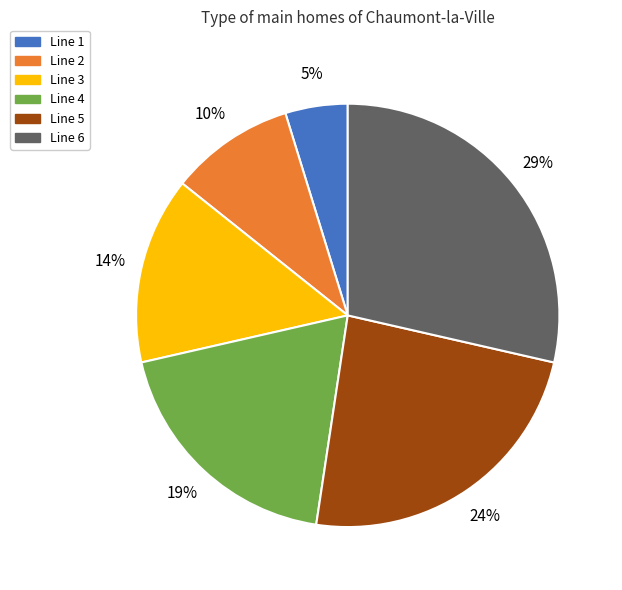

Does Line 2 account for over 50% of the chart?

No